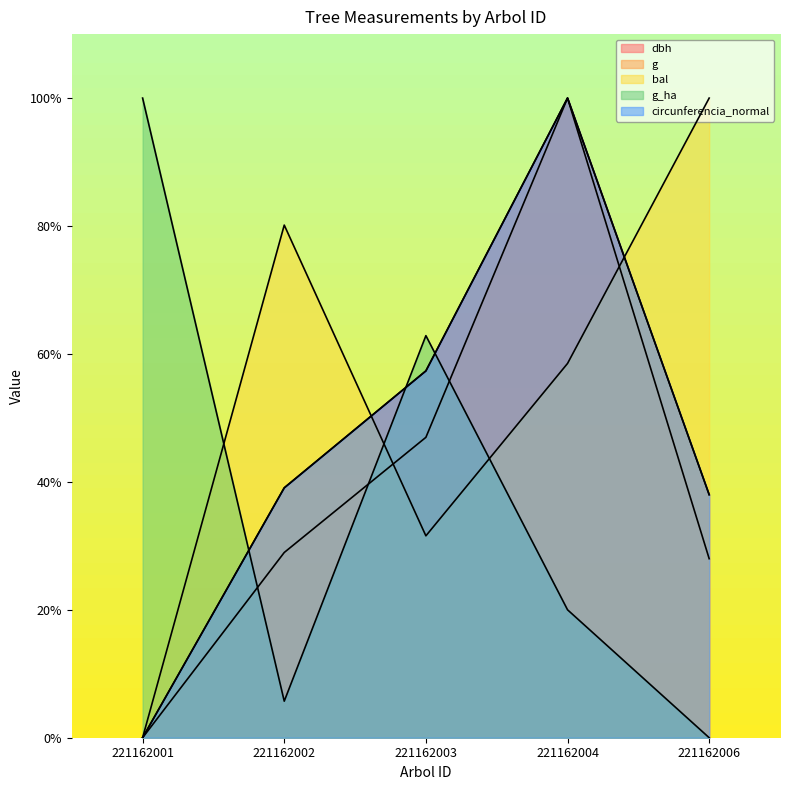

What is the sum of the g_ha values at 221162003 and 221162001?

162.9